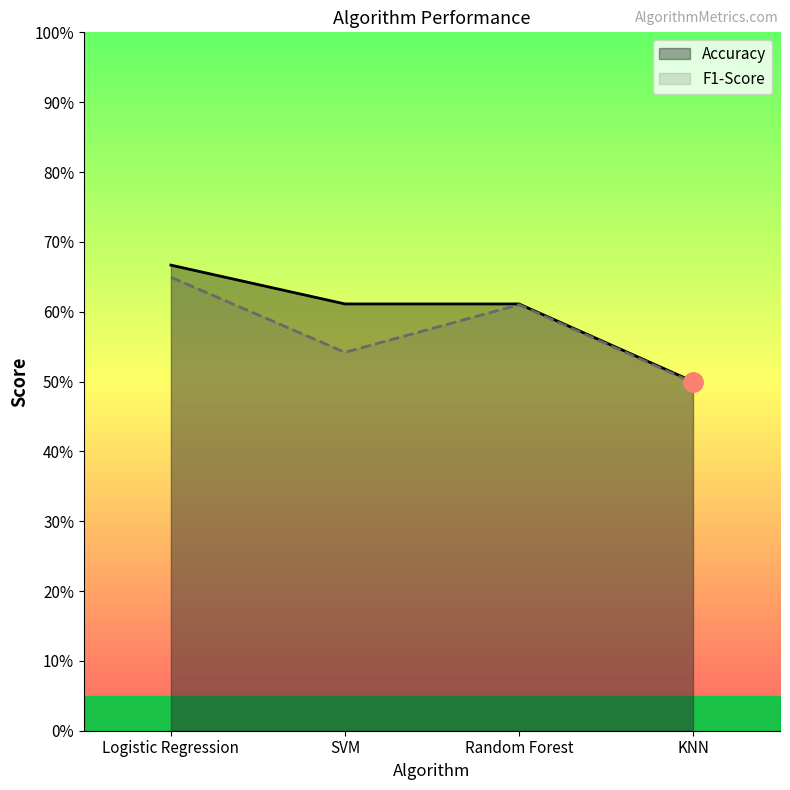

What position from the left is KNN?

4